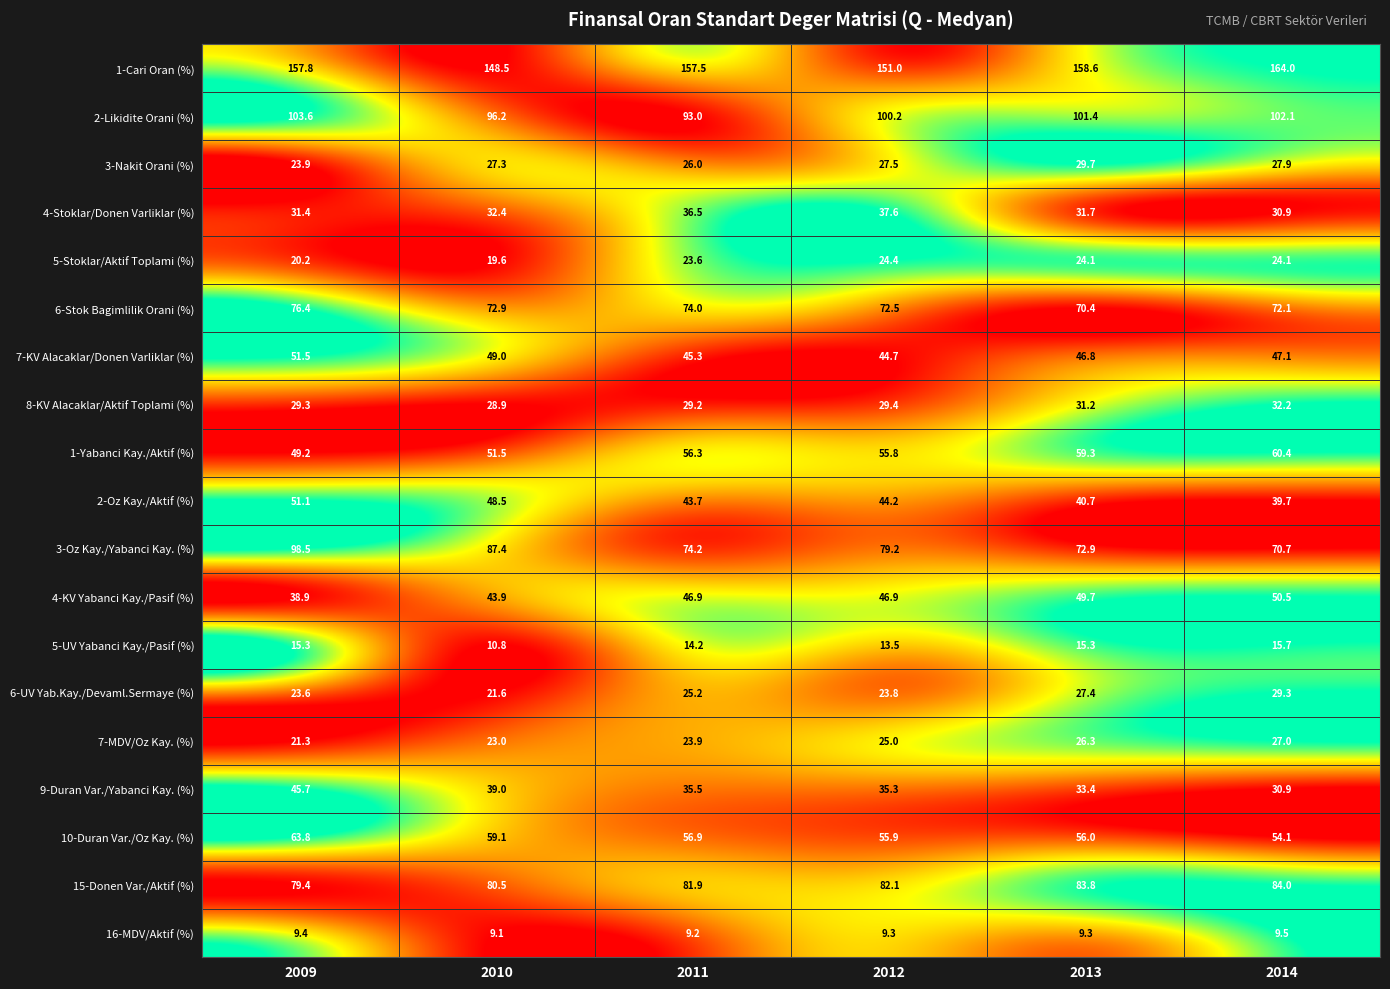

Rank the categories by 4-Stoklar/Donen Varliklar (%) value from lowest to highest.

2014, 2009, 2013, 2010, 2011, 2012